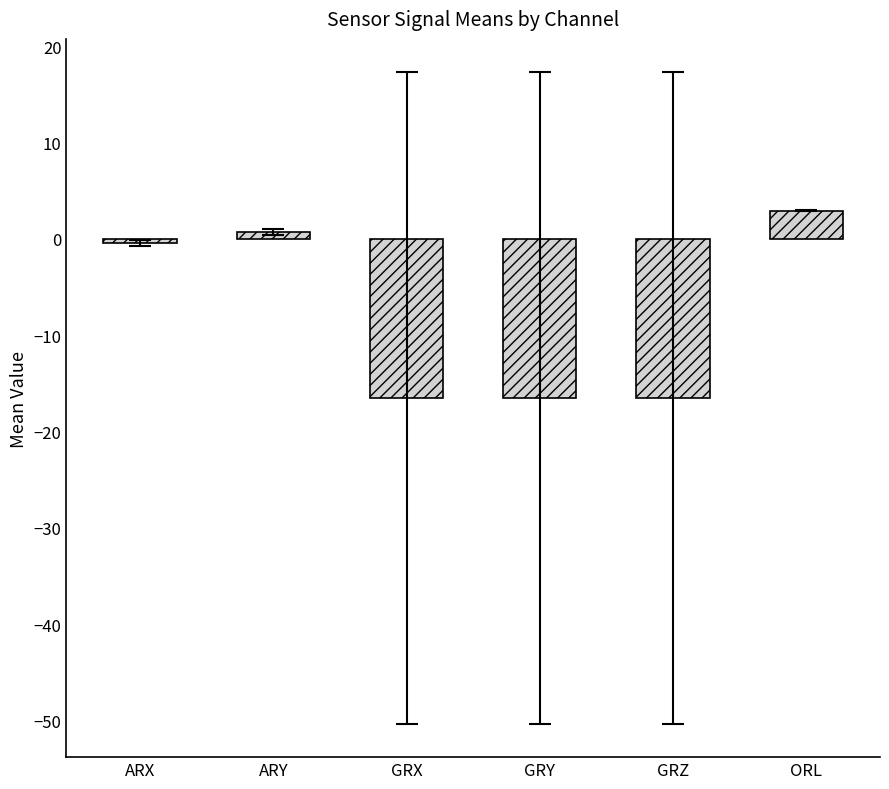

What is the label of the 6th bar from the left?

ORL